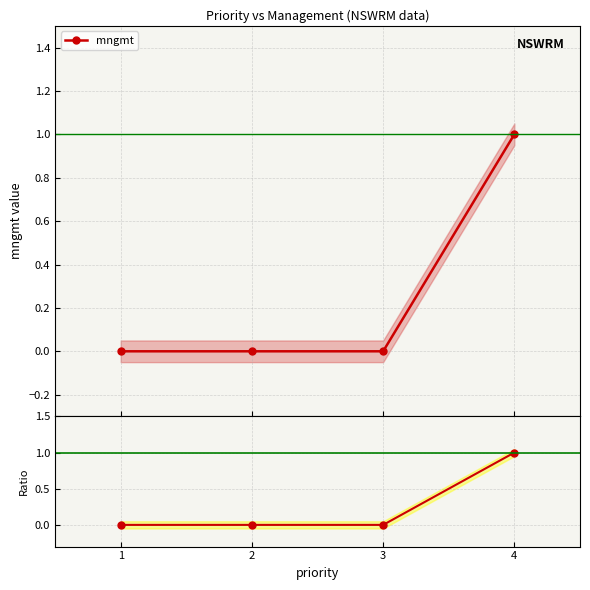

Reading left to right, list all the values displayed in this chart.

mngmt: 1=0	2=0	3=0	4=1
Ratio to ref: 1=0	2=0	3=0	4=1